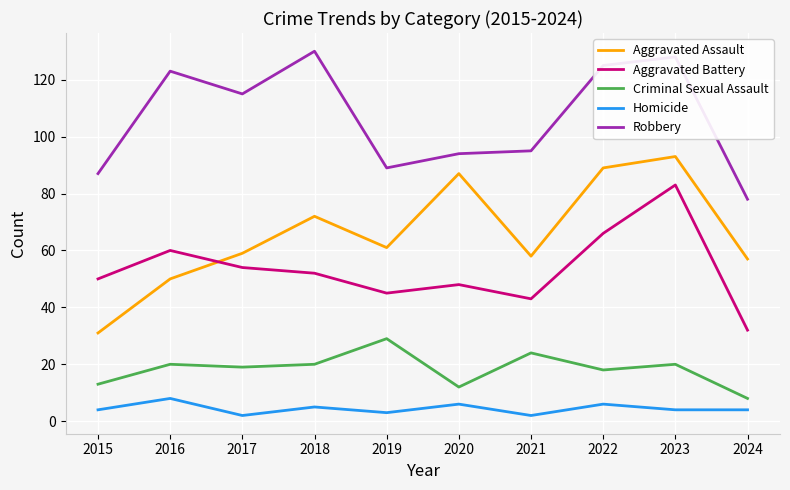

What is the lowest value of the Criminal Sexual Assault series?

8